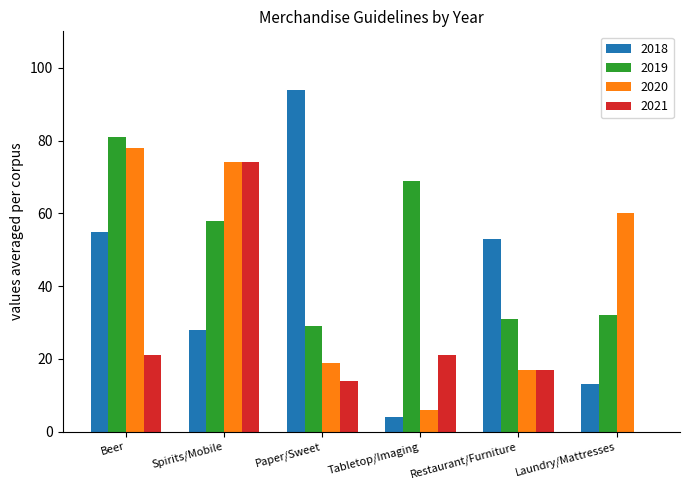

Is the value of 2020 at Paper/Sweet greater than the value of 2019 at Restaurant/Furniture?

No